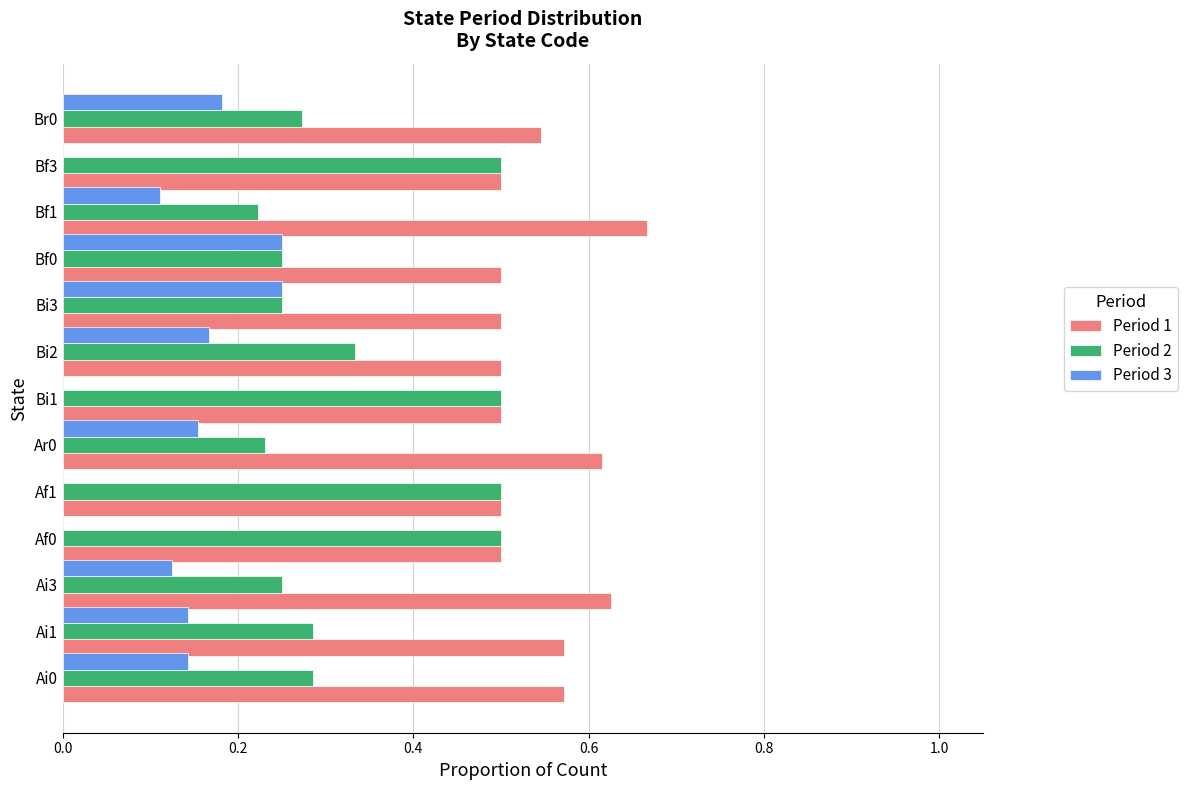

True or false: Period 2 has a value of 0.4 at Bi3.

False